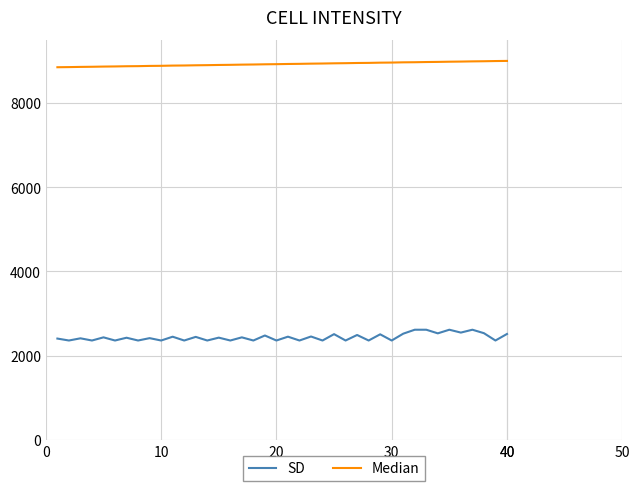

Rank the series by their maximum value, from lowest to highest.

SD, Median